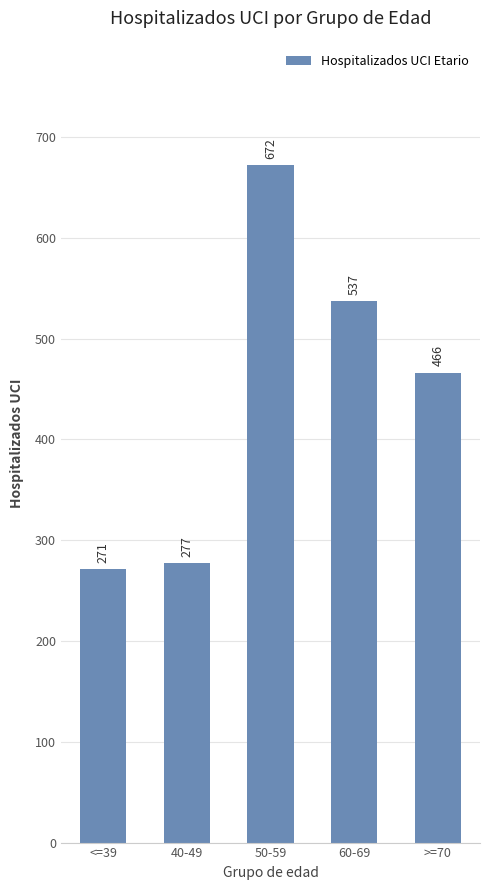

Rank the categories by value from lowest to highest.

<=39, 40-49, >=70, 60-69, 50-59